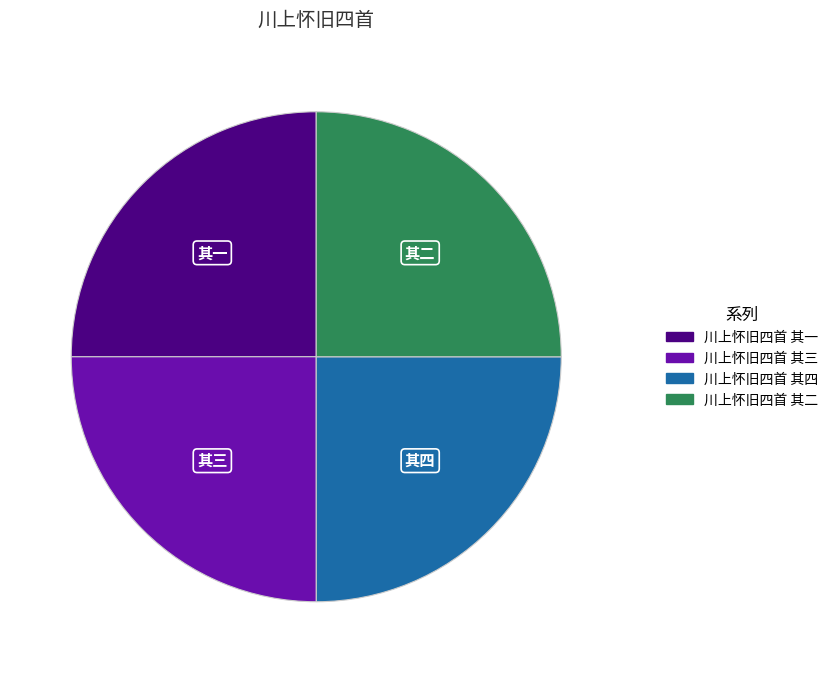

The 川上怀旧四首 其一 slice represents 25% of the pie. True or false?

True